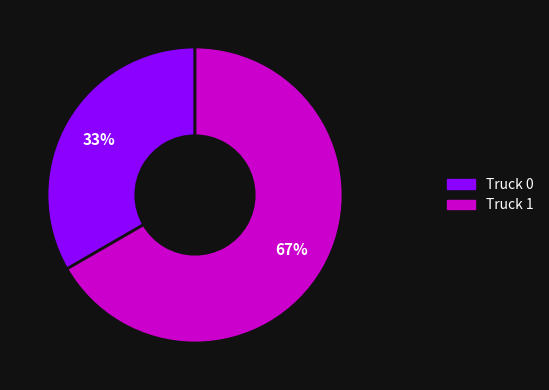

Do Truck 0 and Truck 1 together represent more than half of the pie?

Yes